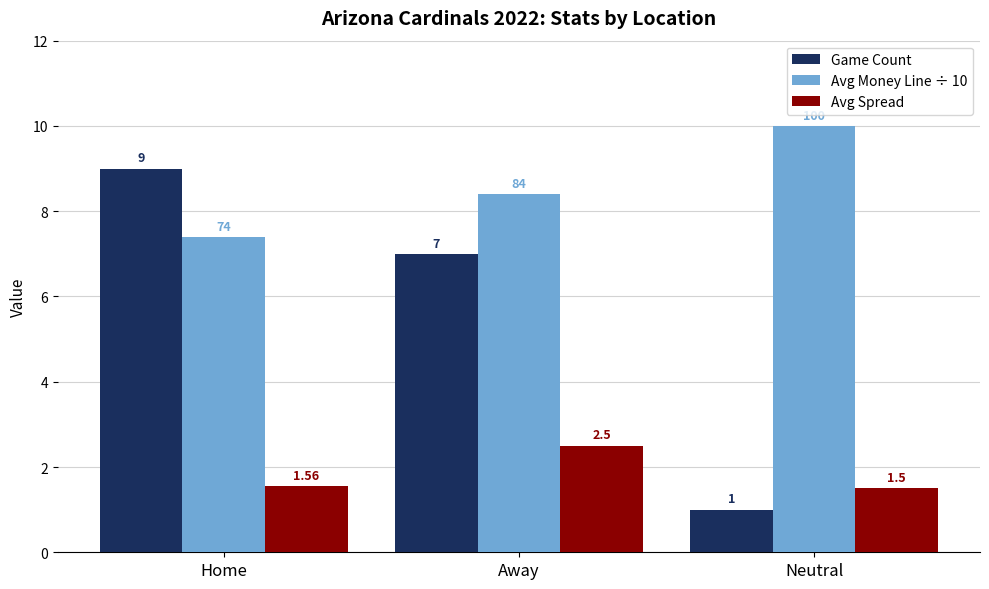

Count the Game Count values in the range 1 to 9.

3